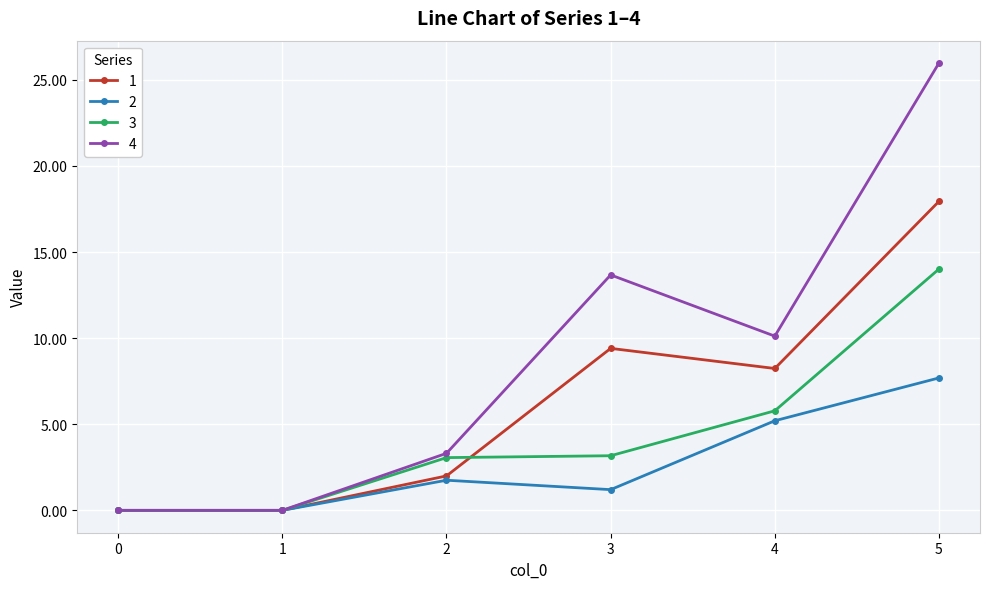

How many lines are shown in the chart?

4